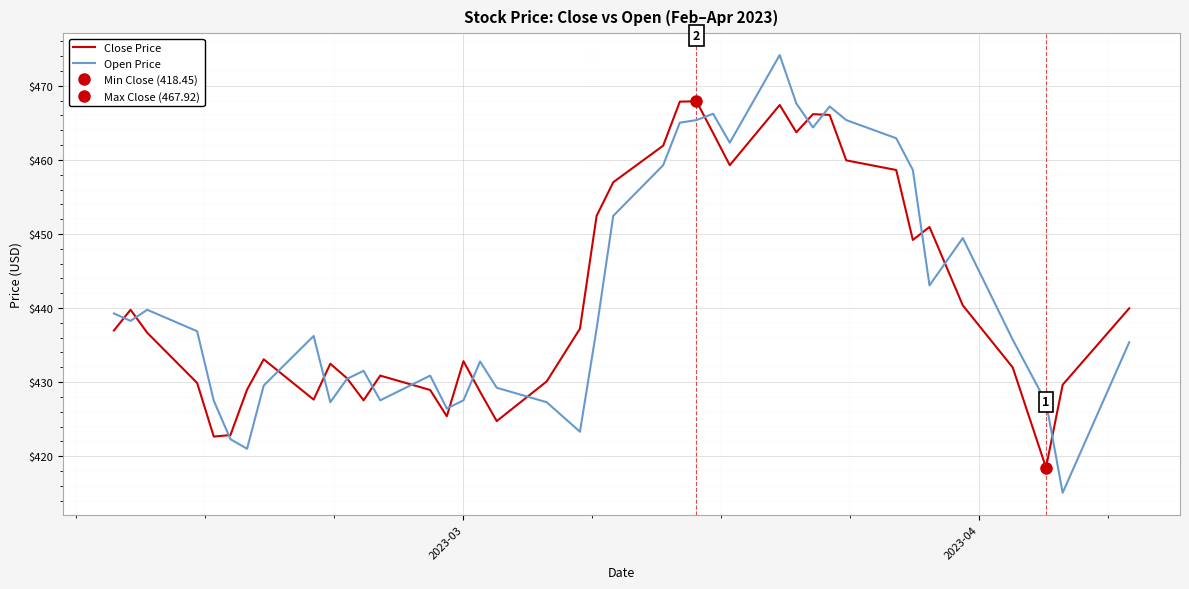

How many values in the Open Price series exceed 436?

21